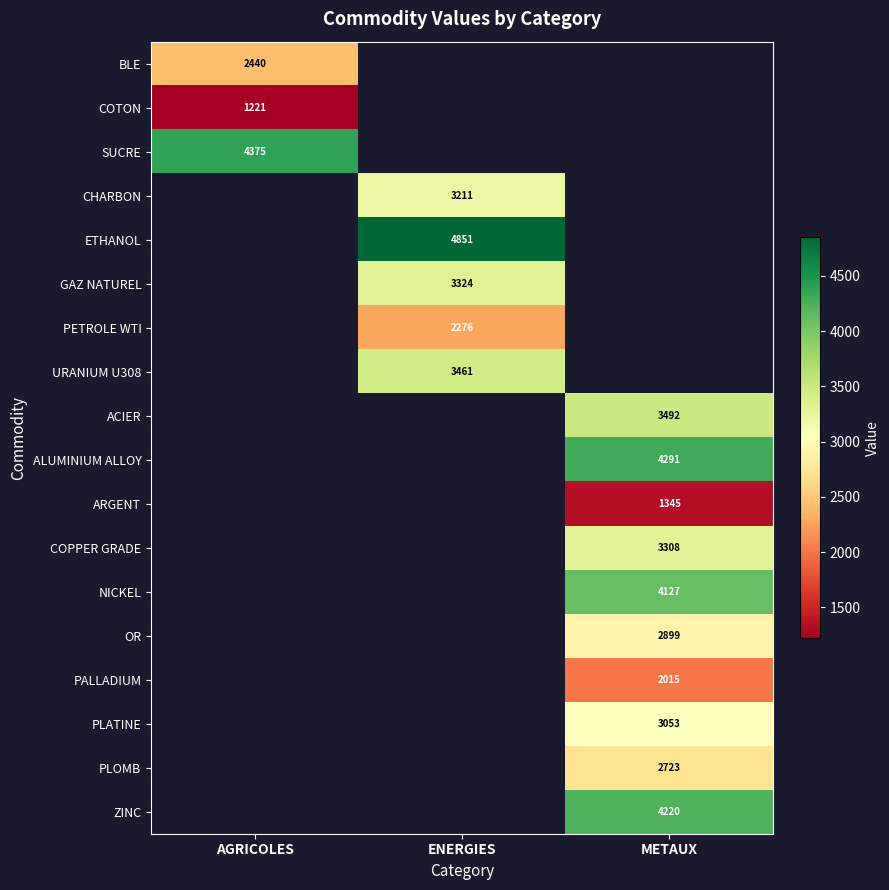

At how many categories does at least one series exceed 2716?

3